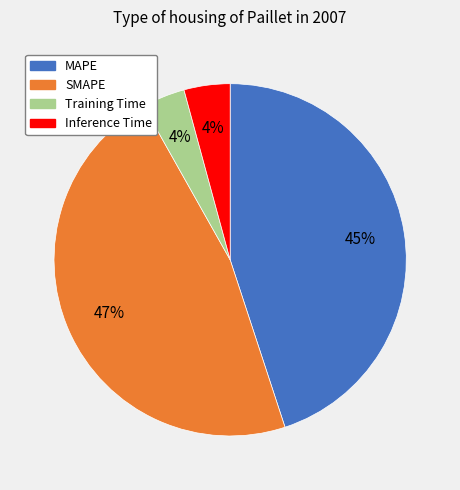

To the nearest percent, what is the average slice percentage?

25%